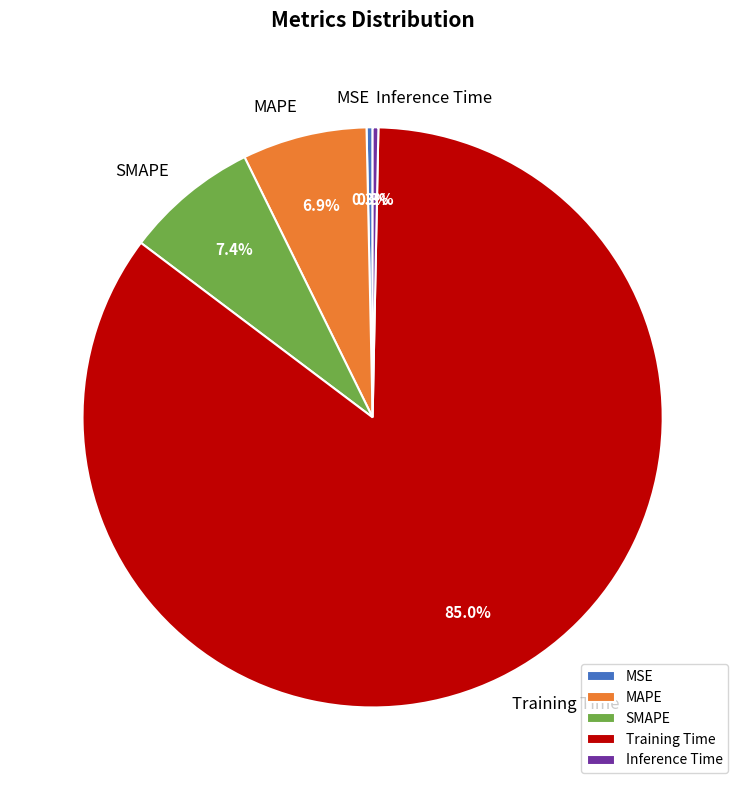

Which category accounts for the majority?

Training Time